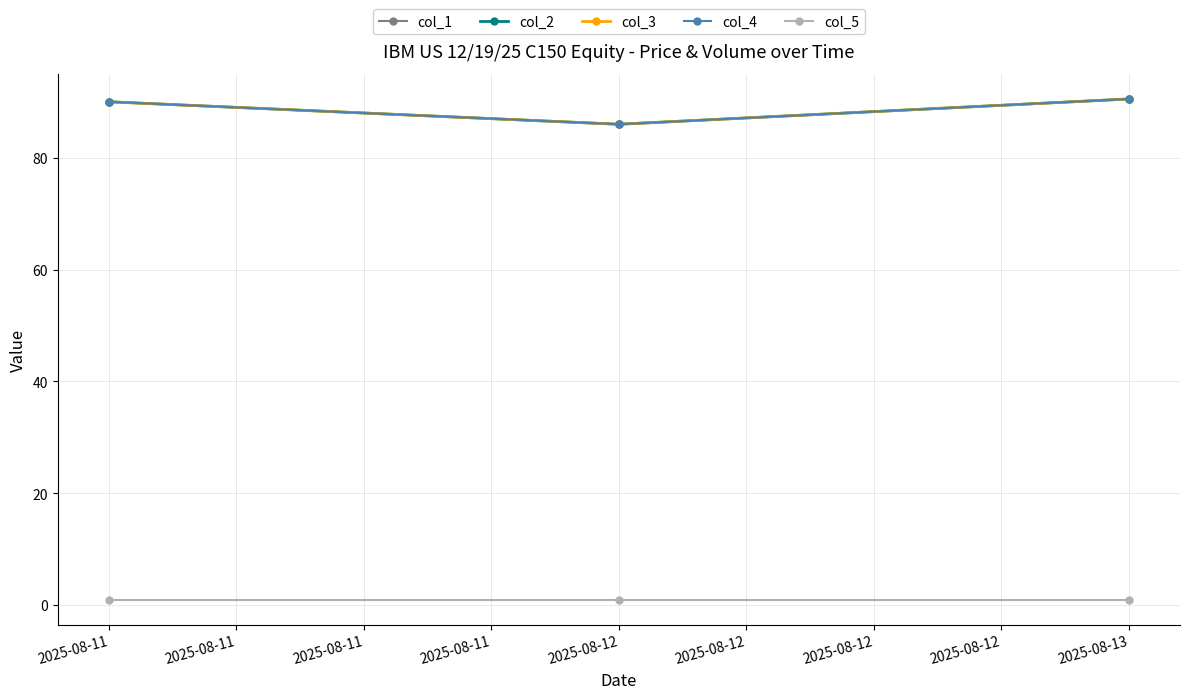

Does the chart have visible grid lines?

Yes